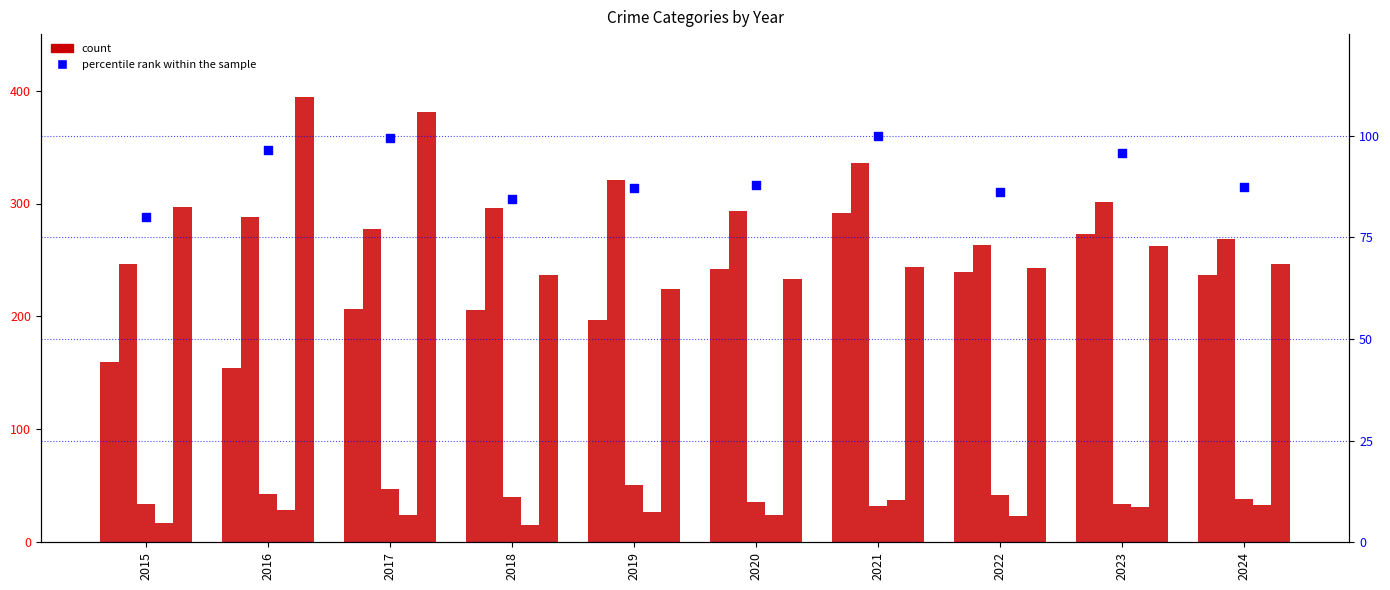

Which series has the widest spread of Y values?

Robbery